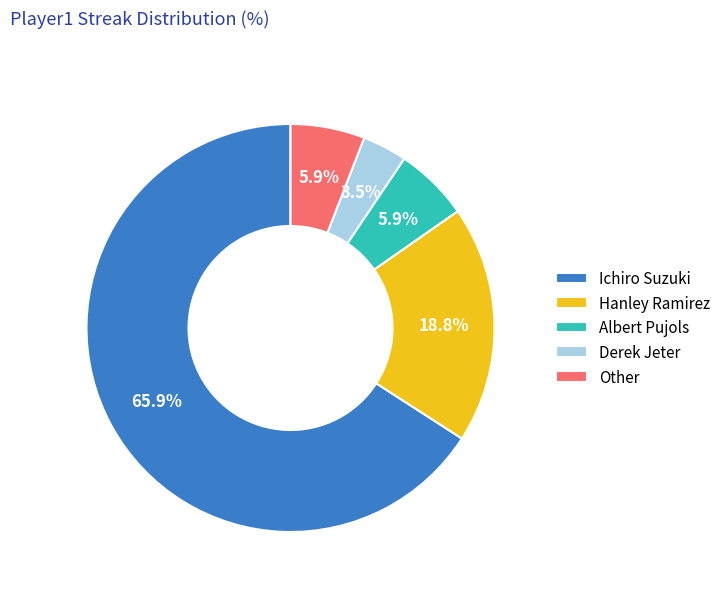

Between Hanley Ramirez and Derek Jeter, which is larger?

Hanley Ramirez